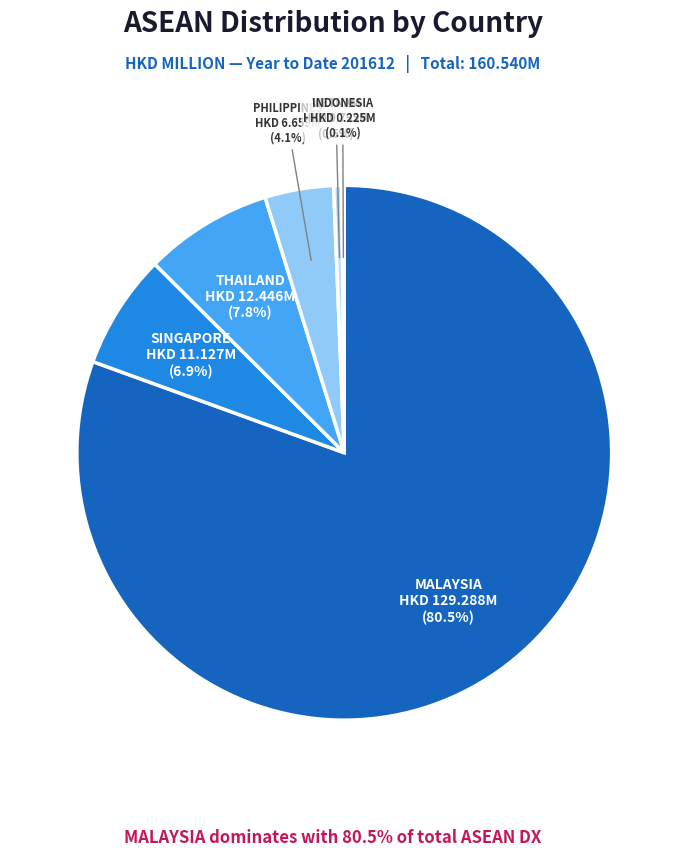

Which has a higher value, THAILAND or PHILIPPINES?

THAILAND